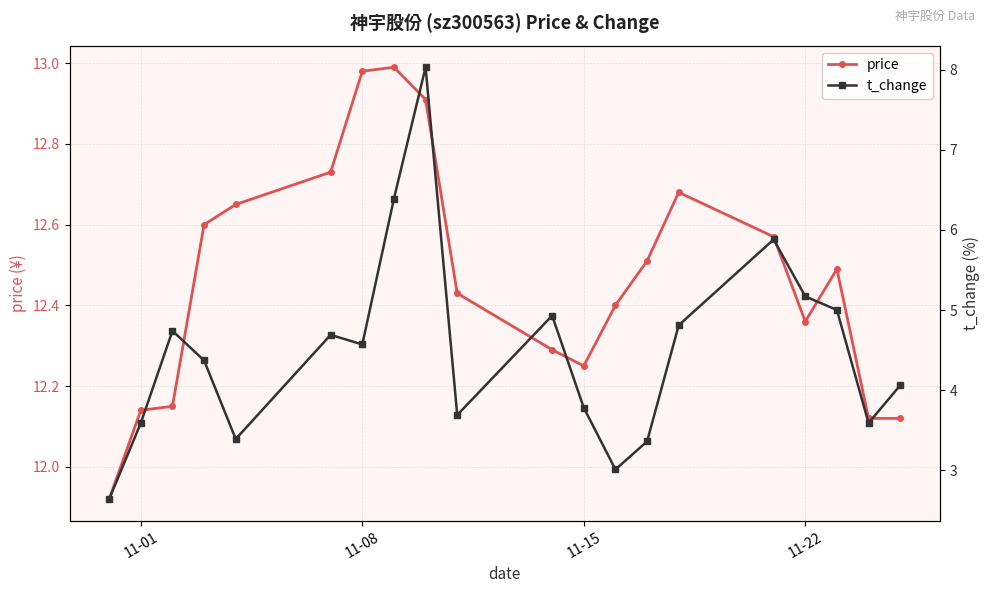

Where does the price series first go above 12?

11-01